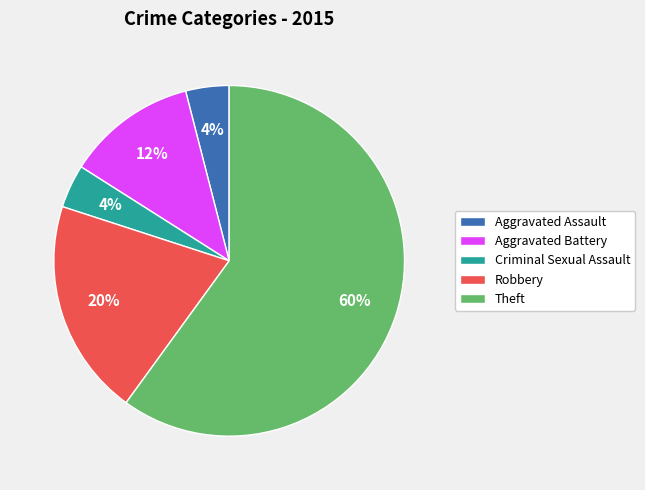

How many segments does this pie chart have?

5